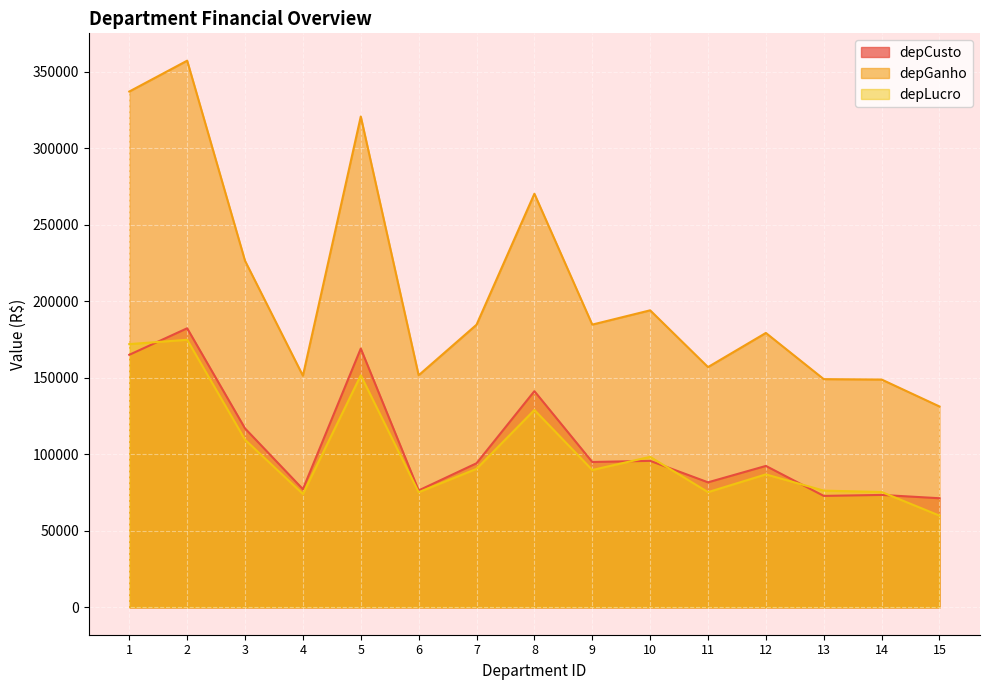

What is the lowest value of the depCusto series?

71338.1